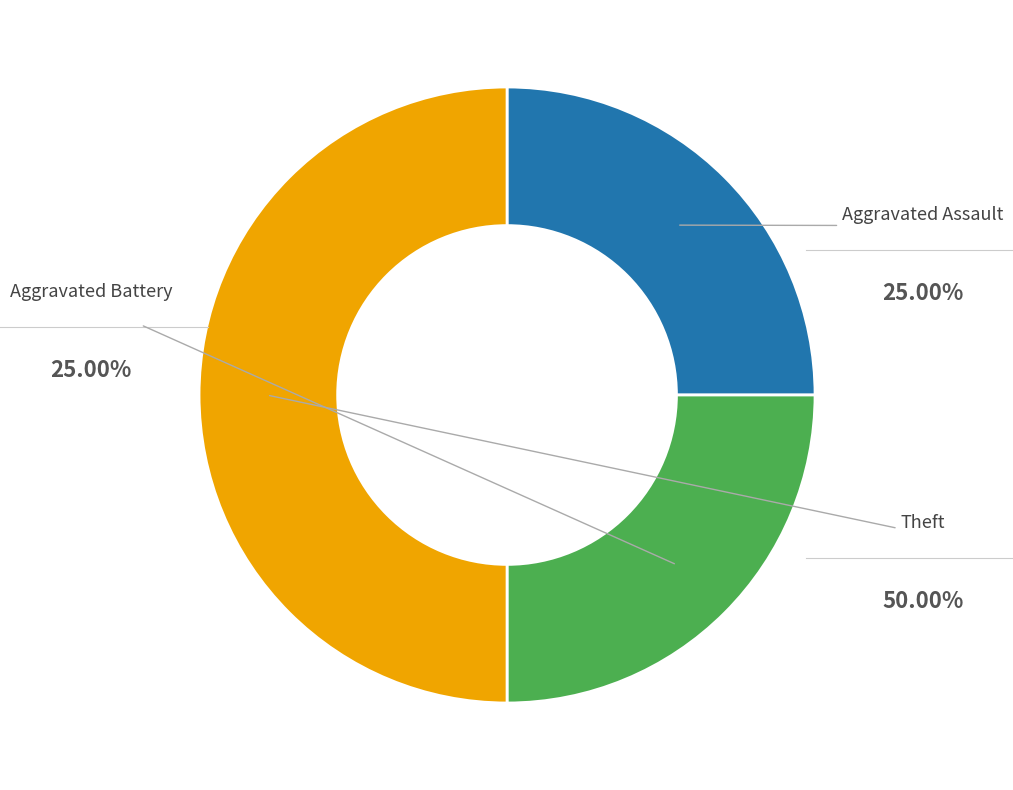

Which slice is the largest?

Theft